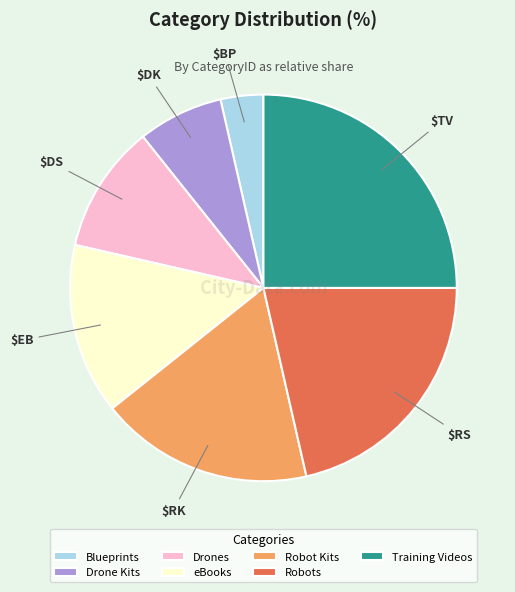

Between Blueprints and Robot Kits, which is larger?

Robot Kits